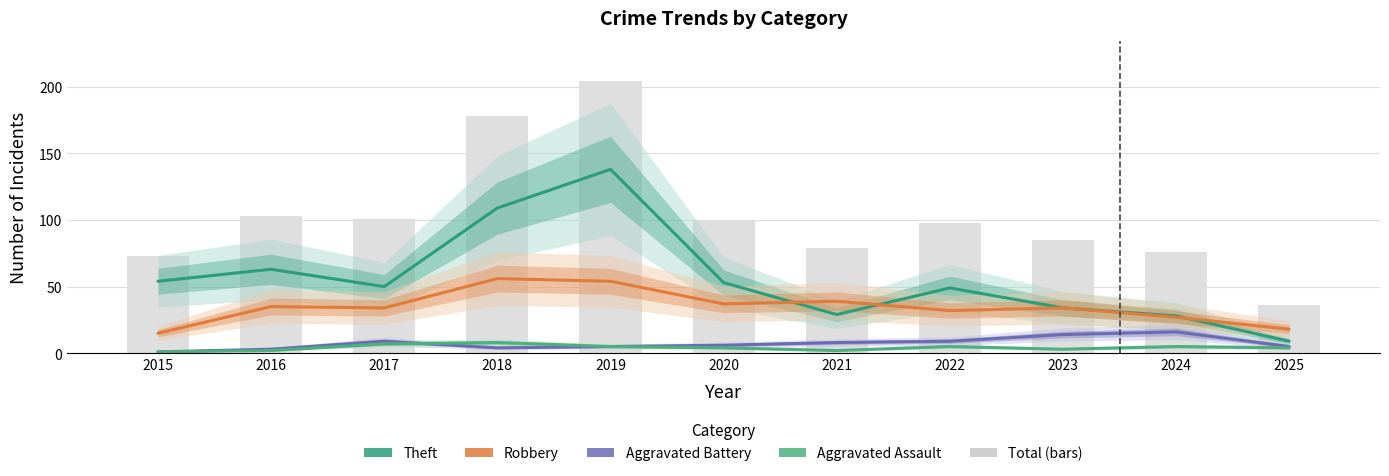

What is the sum of all Total values?

1133